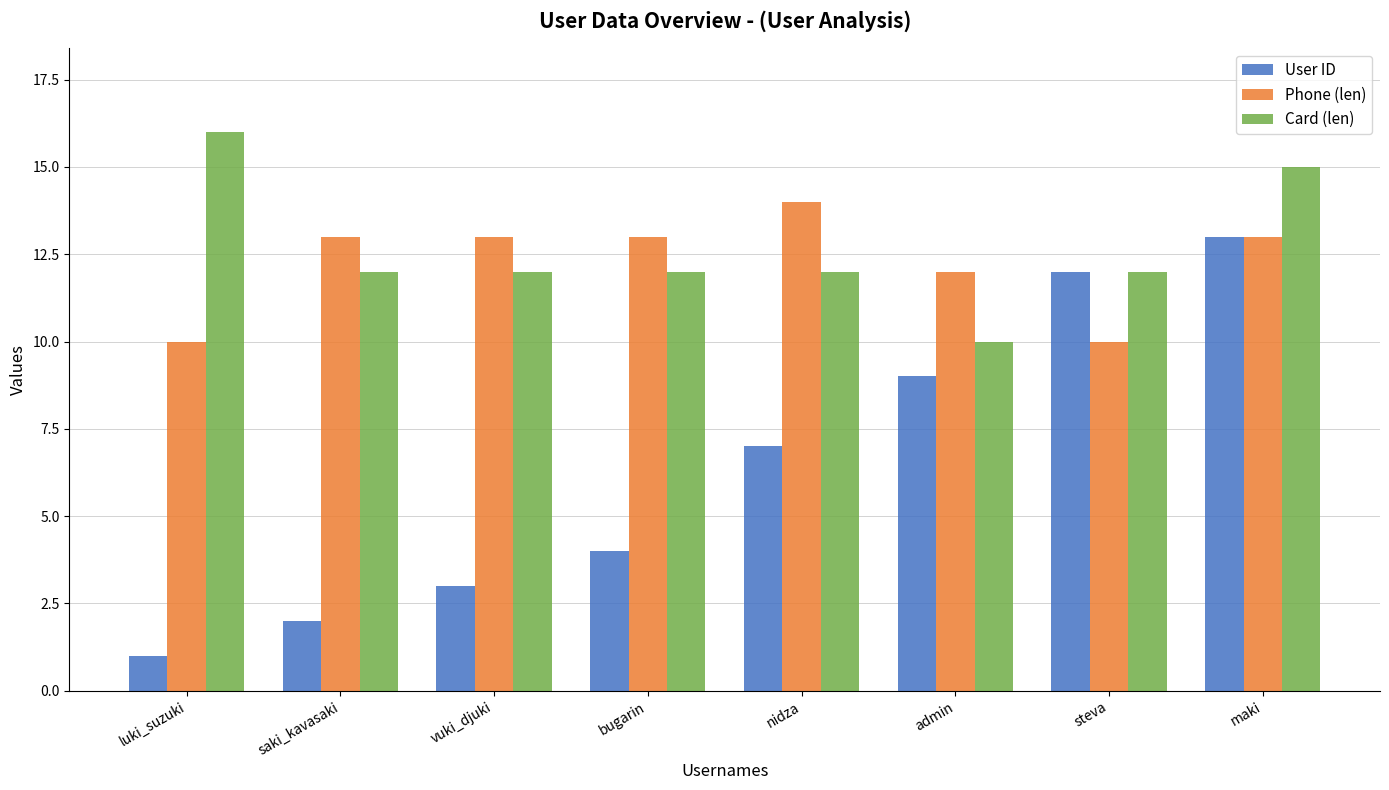

How many series are shown in this chart?

3